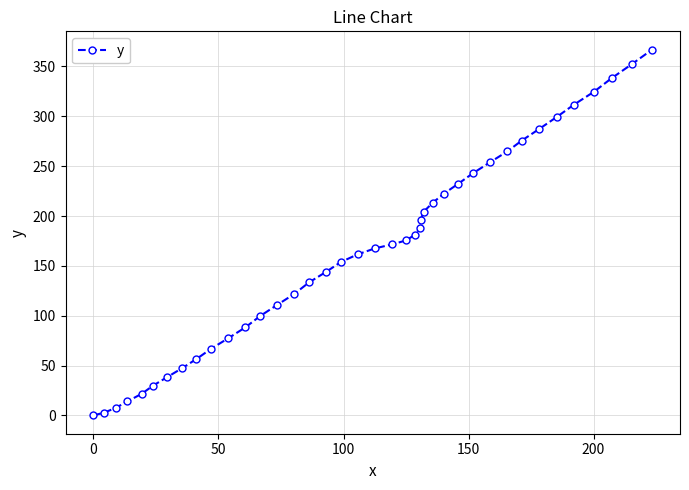

What is the difference between the maximum and minimum values?

366.9